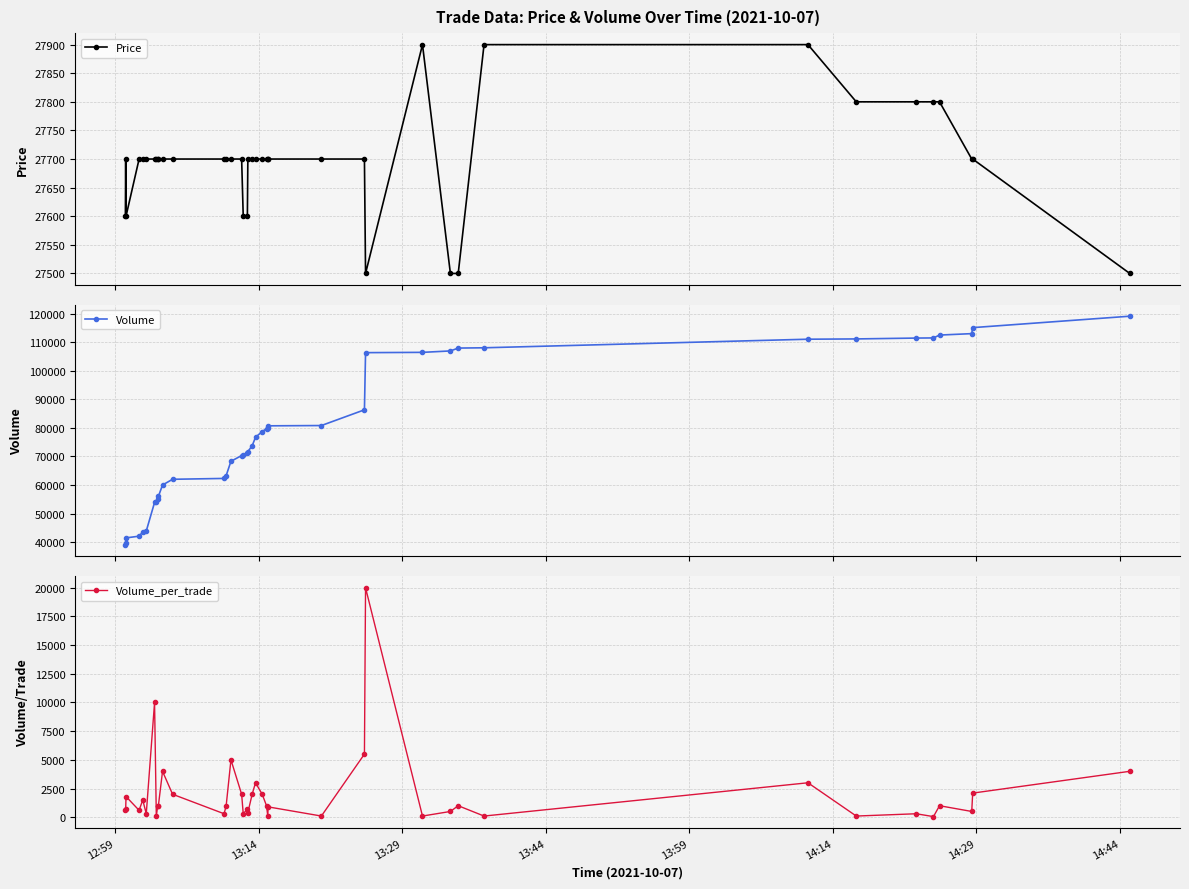

True or false: Price and Volume_per_trade cross at least once.

False